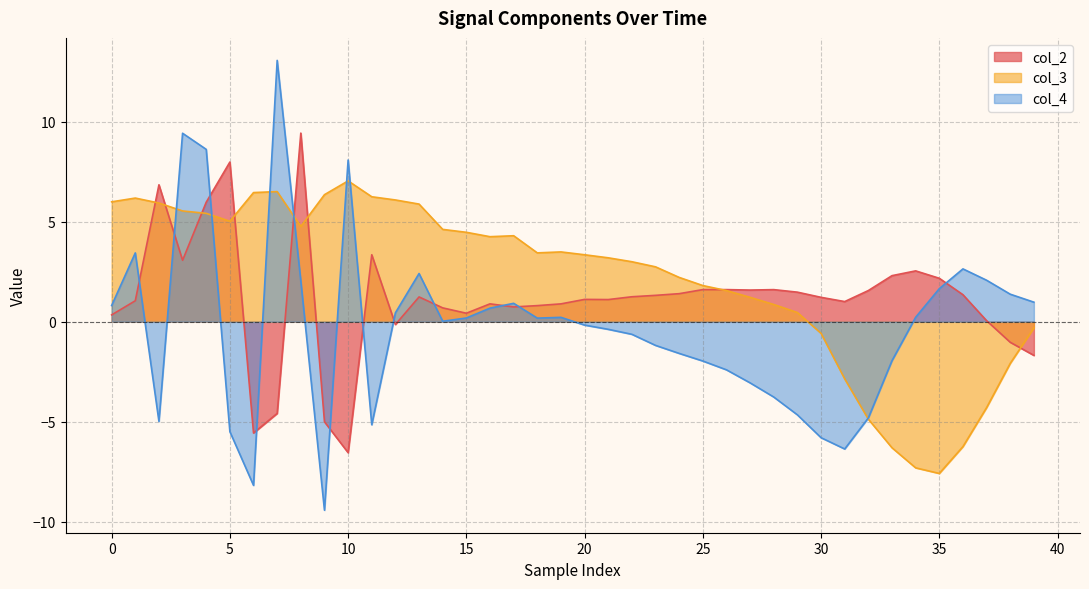

What is the minimum value shown in the chart?

-9.4